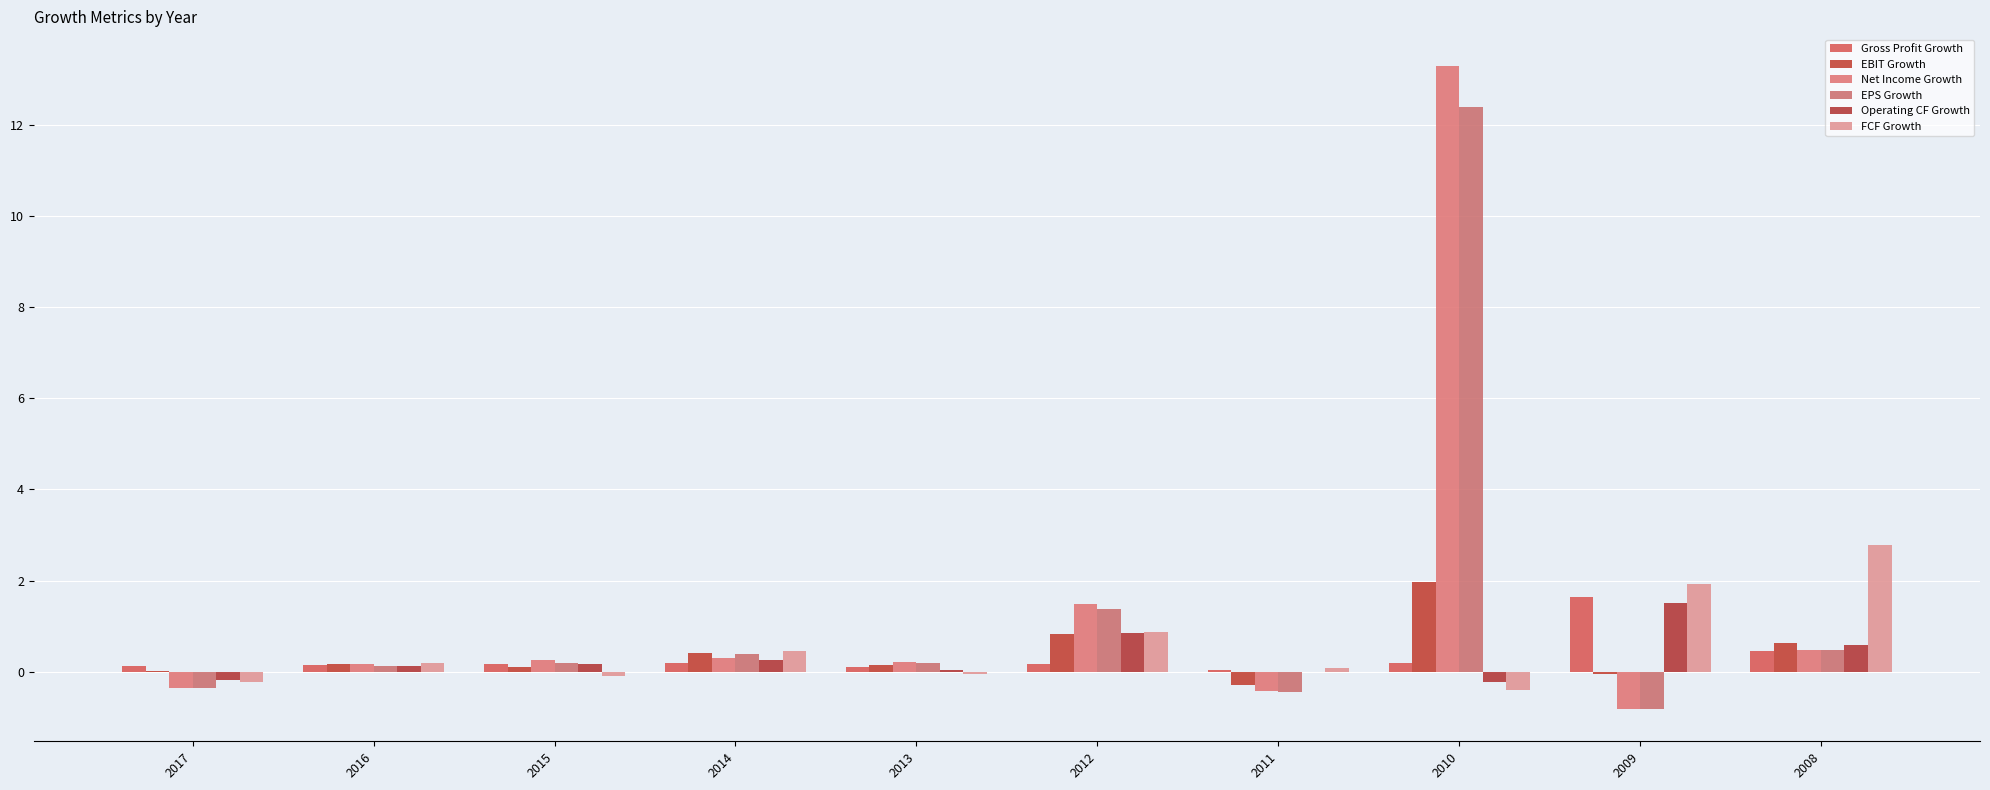

What is the difference between the Gross Profit Growth values at 2008 and 2011?

0.4